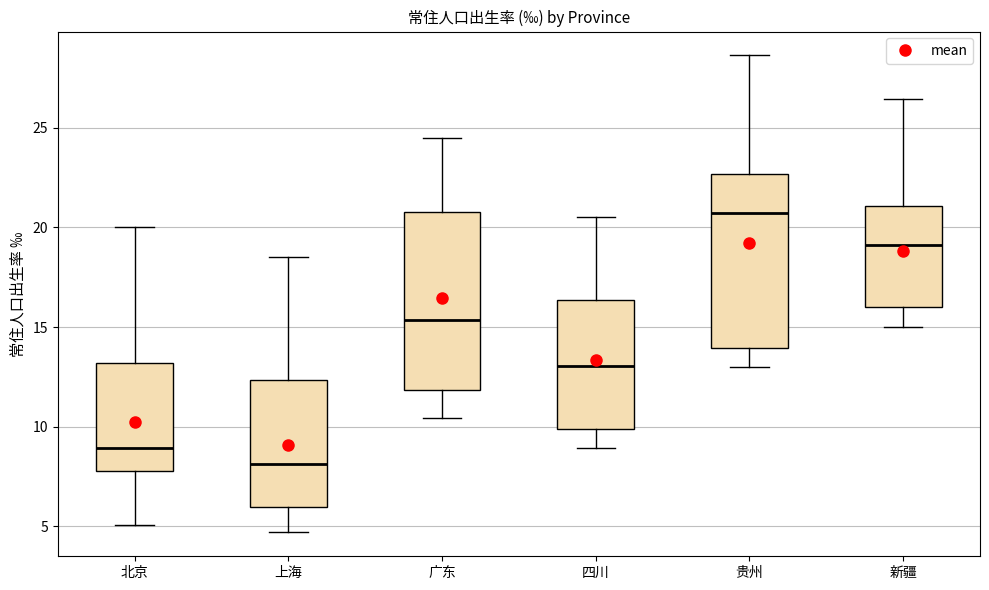

Reading left to right, transcribe this box plot: for each box, give where its median line is, the range the box spans, and where its two whiskers end, as read against the y-axis. The values are not printed on the chart, so give them approximately, as read against the axis.

北京: median 9.0, box 8.0 to 13.0, whiskers 5.0 to 20.0
上海: median 8.0, box 6.0 to 12.5, whiskers 4.5 to 18.5
广东: median 15.5, box 12.0 to 21.0, whiskers 10.5 to 24.5
四川: median 13.0, box 10.0 to 16.5, whiskers 9.0 to 20.5
贵州: median 20.5, box 14.0 to 22.5, whiskers 13.0 to 28.5
新疆: median 19.0, box 16.0 to 21.0, whiskers 15.0 to 26.5